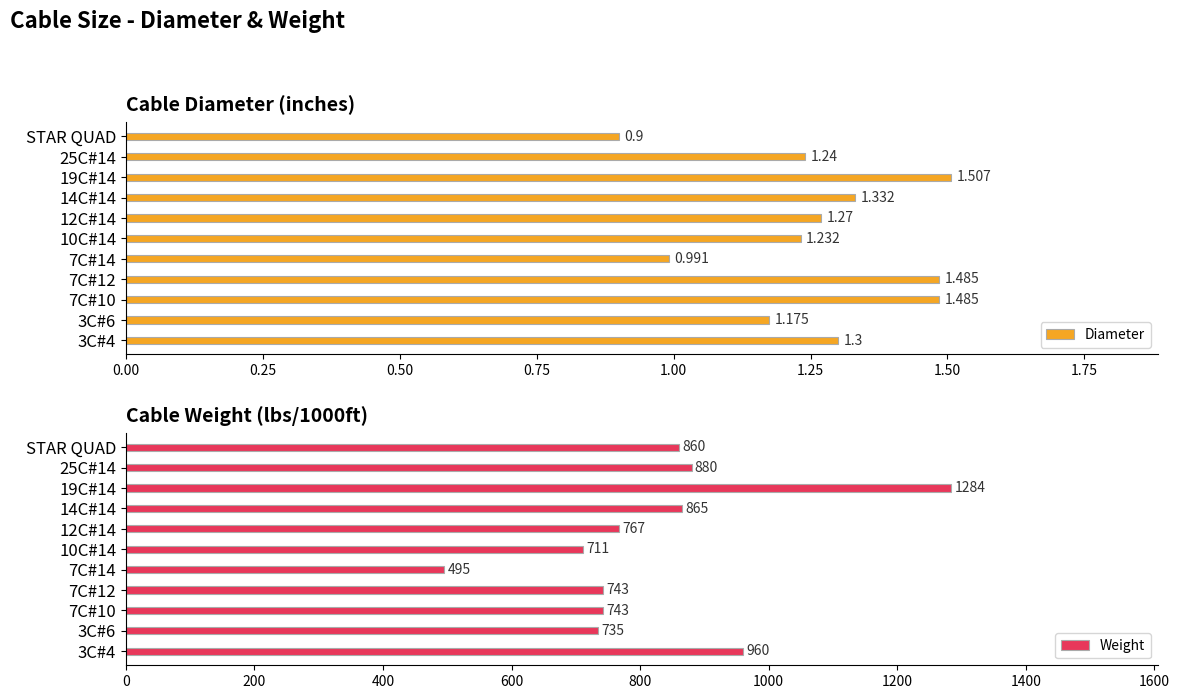

How many values in the Diameter series are below 1?

2